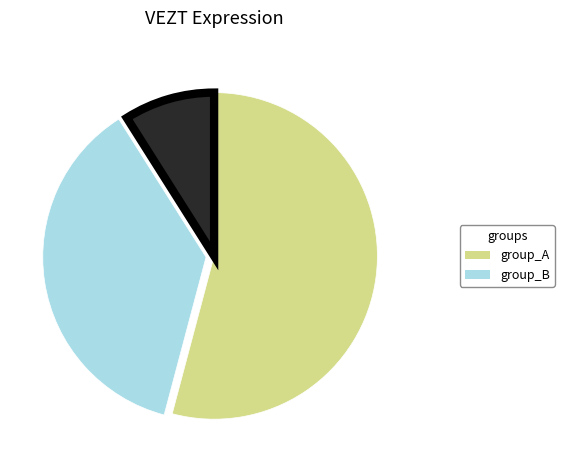

Does any single category account for the majority?

Yes